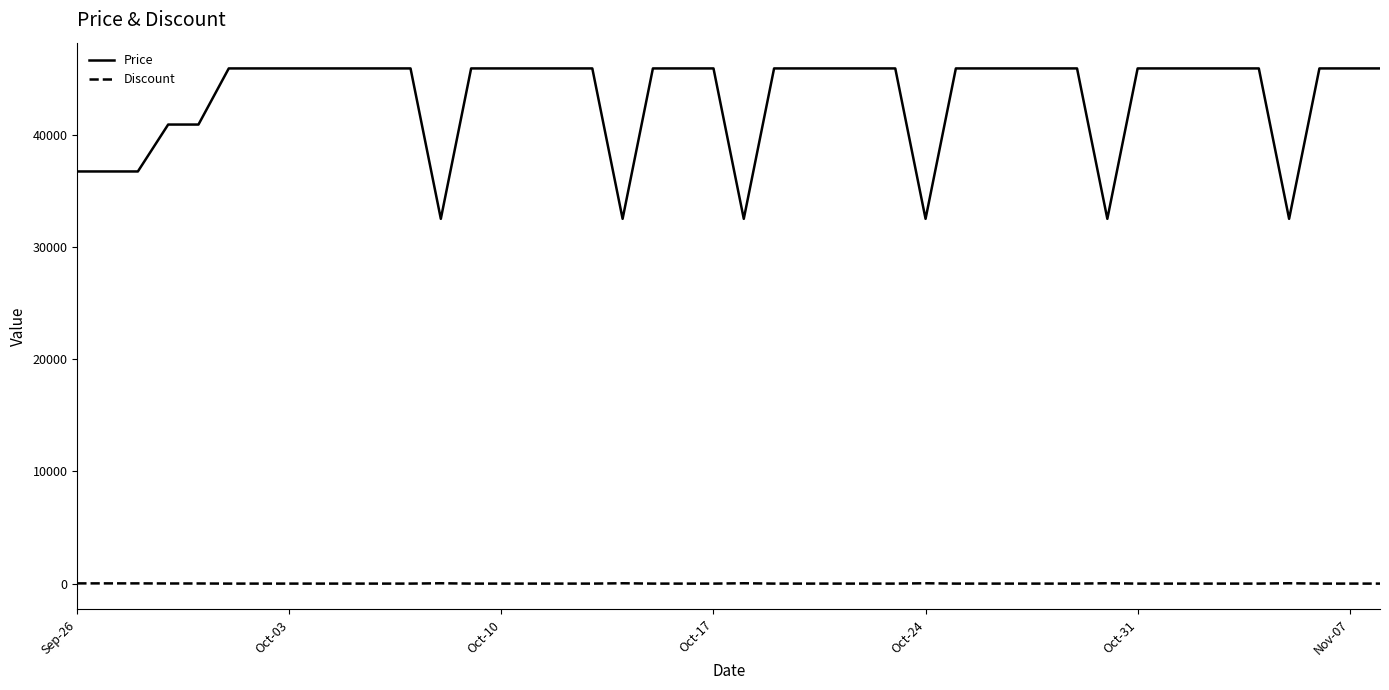

Which series has the largest total across all categories?

Price